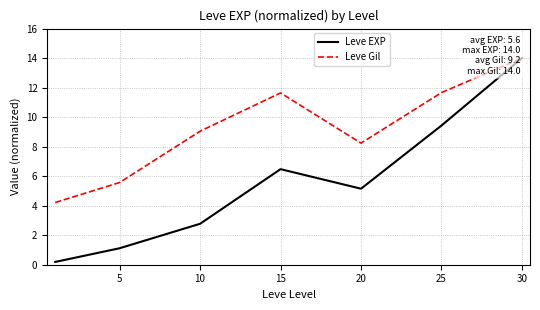

How many categories are shown in the chart?

7